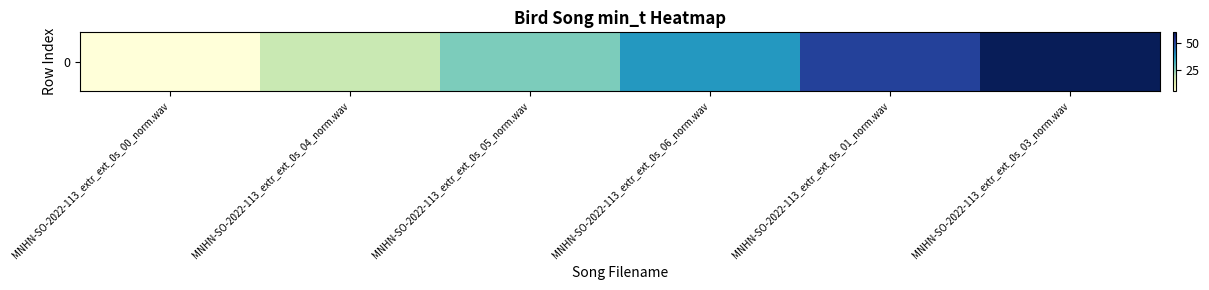

Which has a higher value, MNHN-SO-2022-113_extr_ext_0s_04_norm.wav or MNHN-SO-2022-113_extr_ext_0s_06_norm.wav?

MNHN-SO-2022-113_extr_ext_0s_06_norm.wav